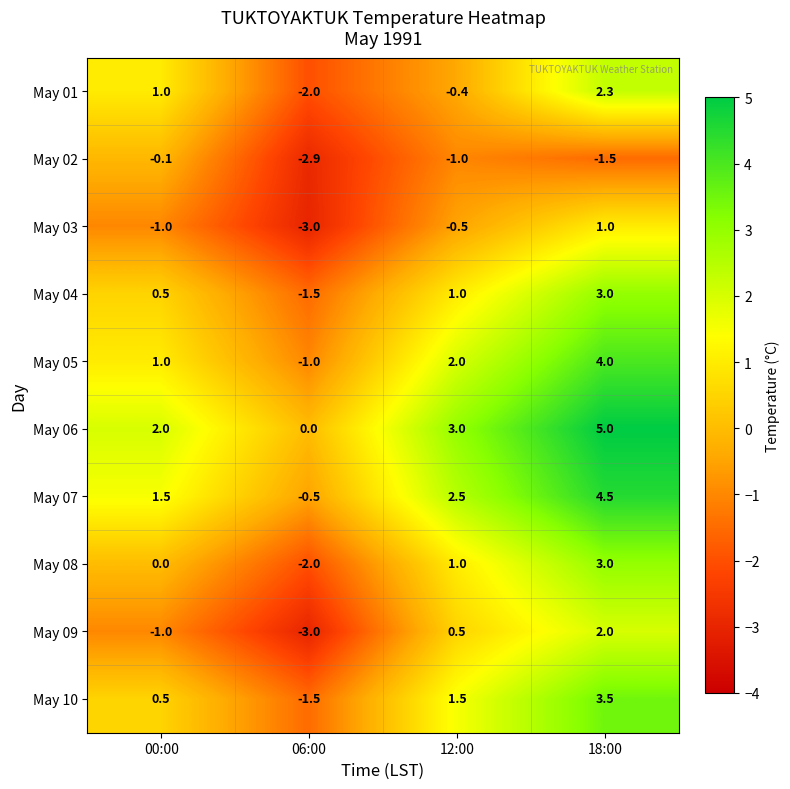

How many values in May 01 are above zero?

2